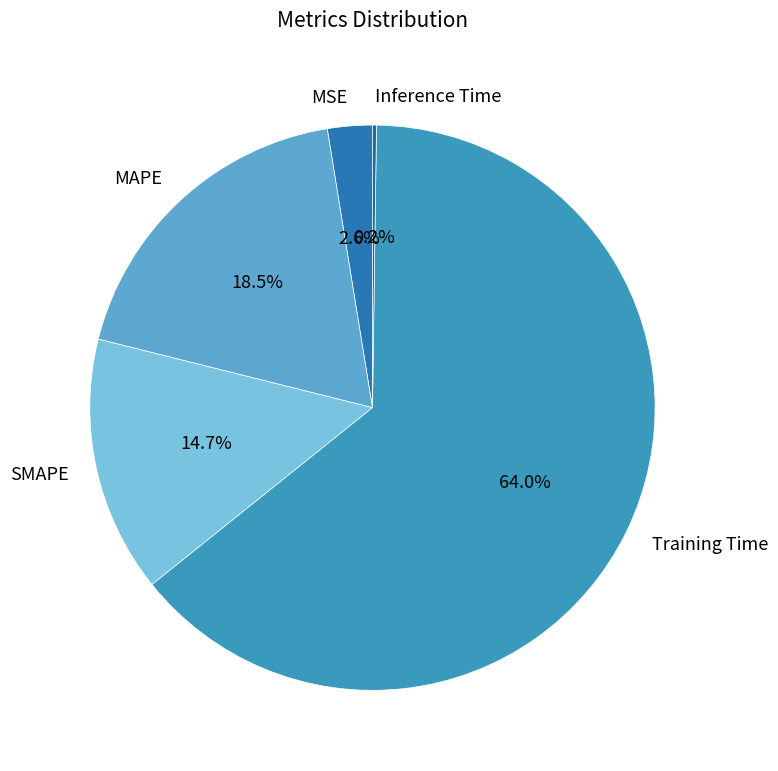

Which category has the biggest portion of the pie?

Training Time